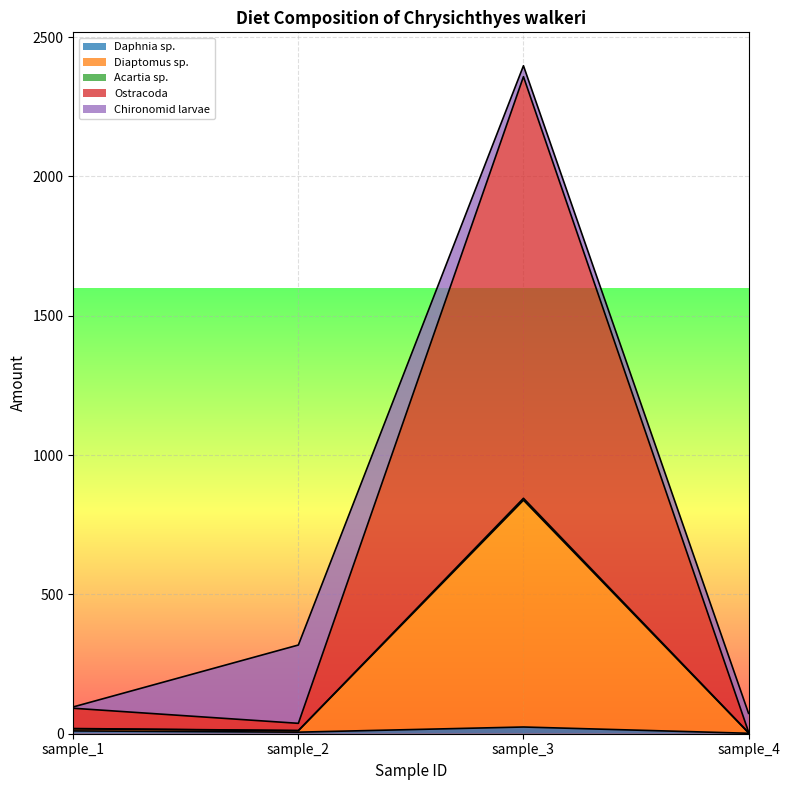

Where does the Acartia sp. series first go above 91?

sample_1